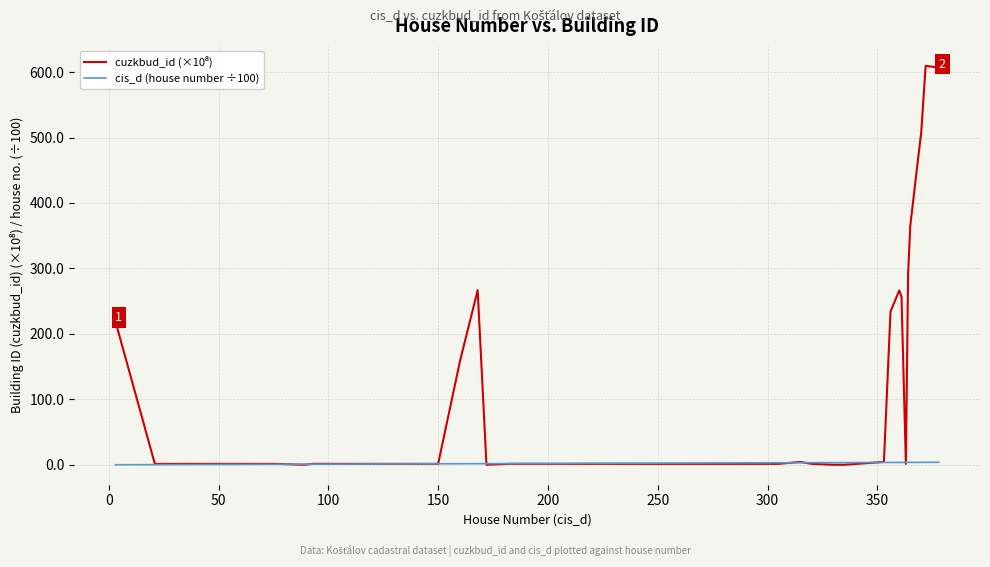

Is this an area chart (filled region under the line)?

No